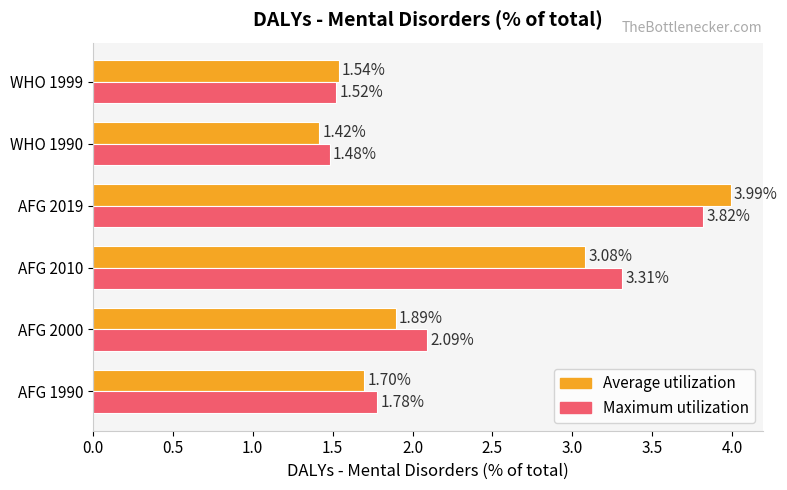

At how many categories does at least one series exceed 2?

3